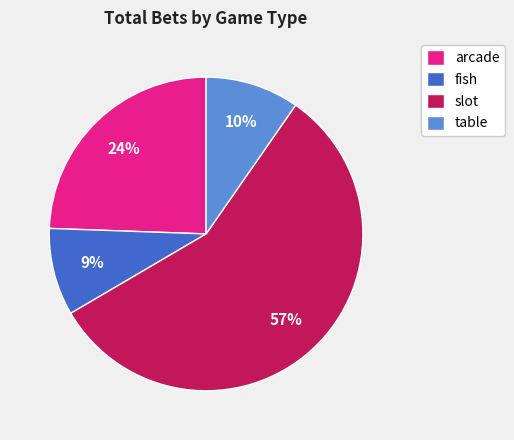

Is it true that table is 10% of the pie?

True